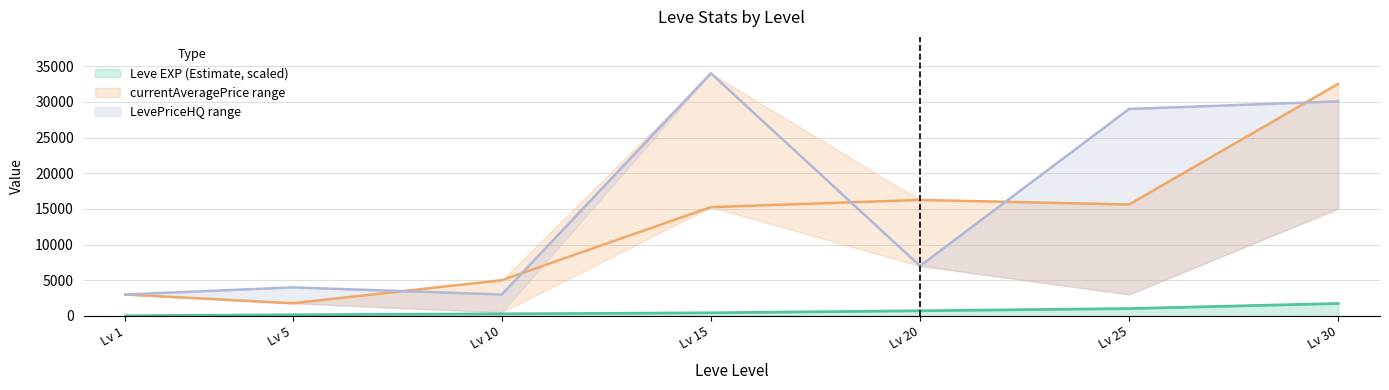

True or false: currentAveragePrice and Leve EXP intersect in this chart.

False